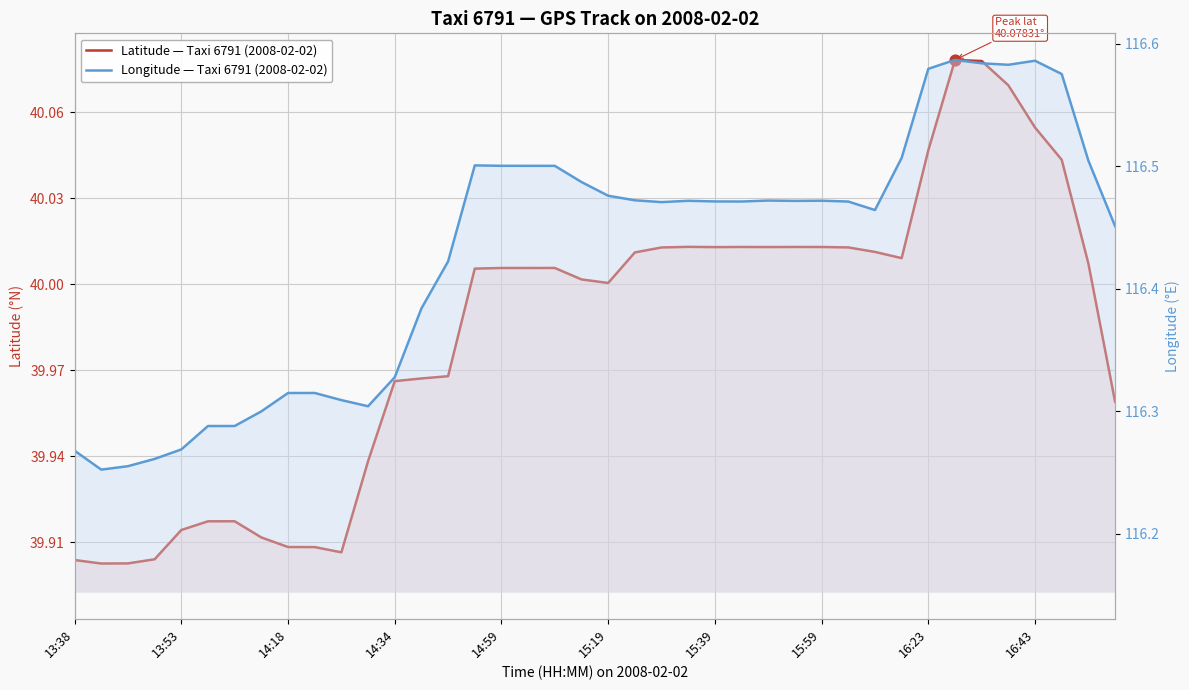

Which series has the widest spread of Y values?

Longitude — Taxi 6791 (2008-02-02)